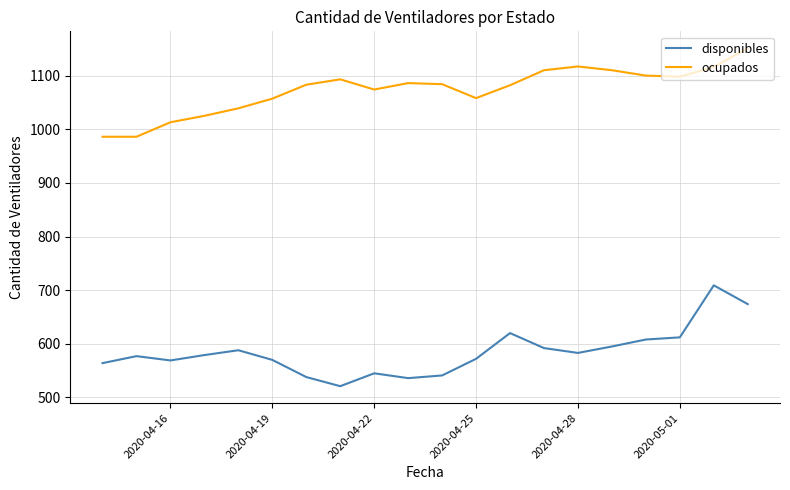

Which series has the largest total across all categories?

ocupados